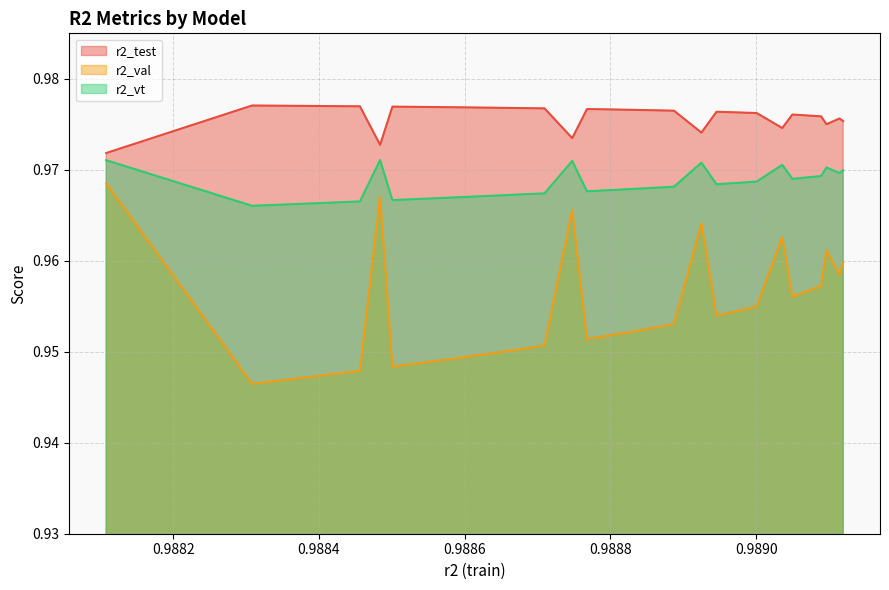

In r2_val, how many points are lower than both neighbors (excluding endpoints)?

6